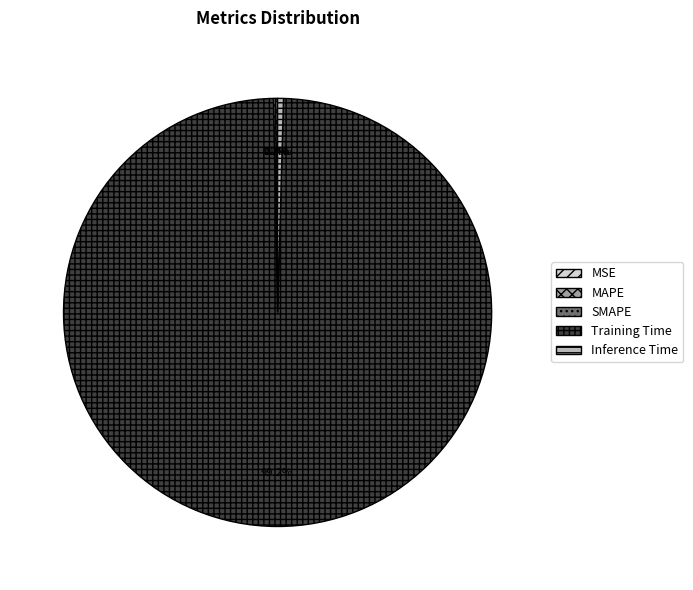

What is the majority slice?

Training Time